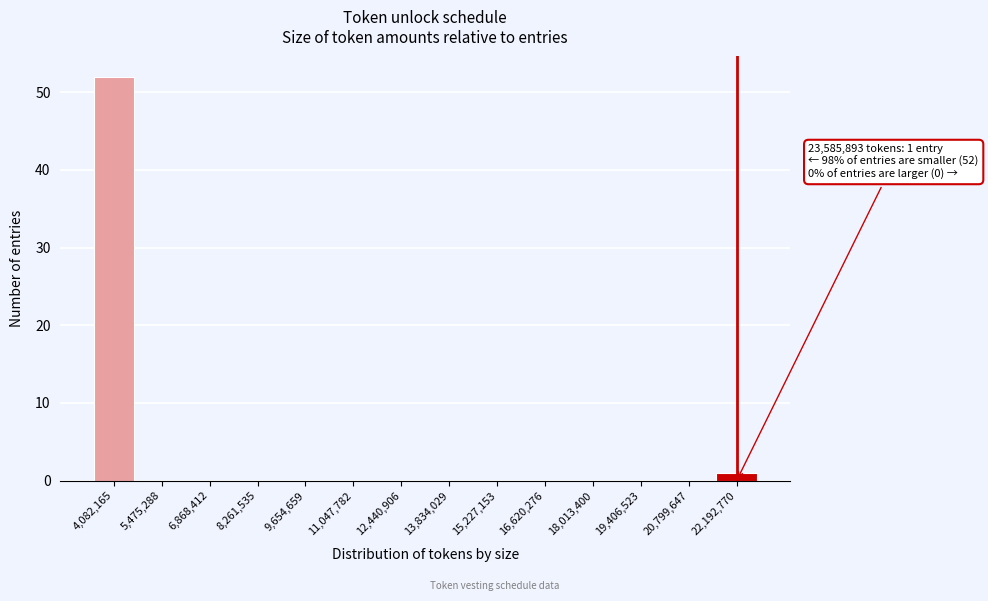

Reading left to right, transcribe all the data shown in this chart.

4,082,165=52	5,475,288=0	6,868,412=0	8,261,535=0	9,654,659=0	11,047,782=0	12,440,906=0	13,834,029=0	15,227,153=0	16,620,276=0	18,013,400=0	19,406,523=0	20,799,647=0	22,192,770=1